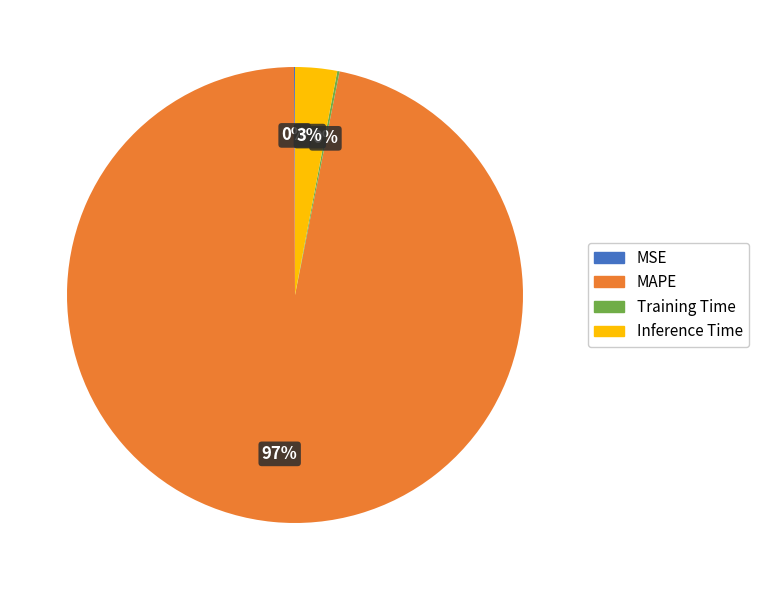

Is it true that MAPE is 84% of the pie?

False